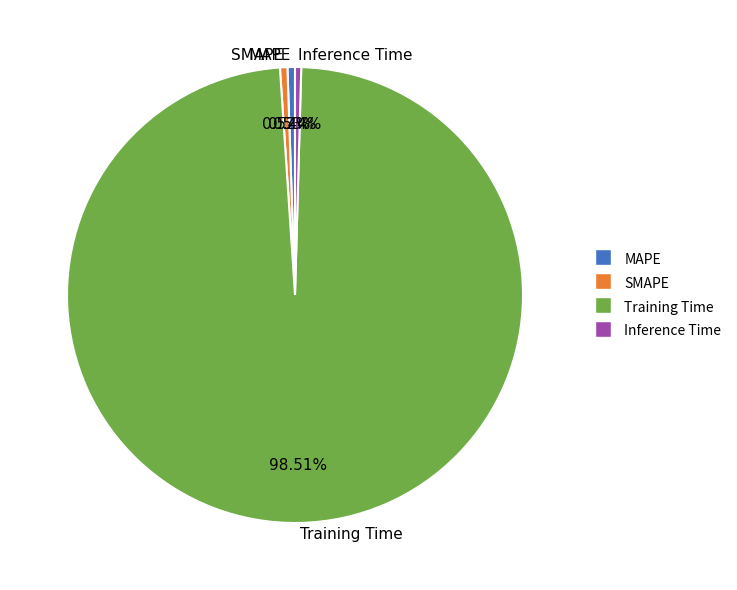

Which category has the biggest portion of the pie?

Training Time